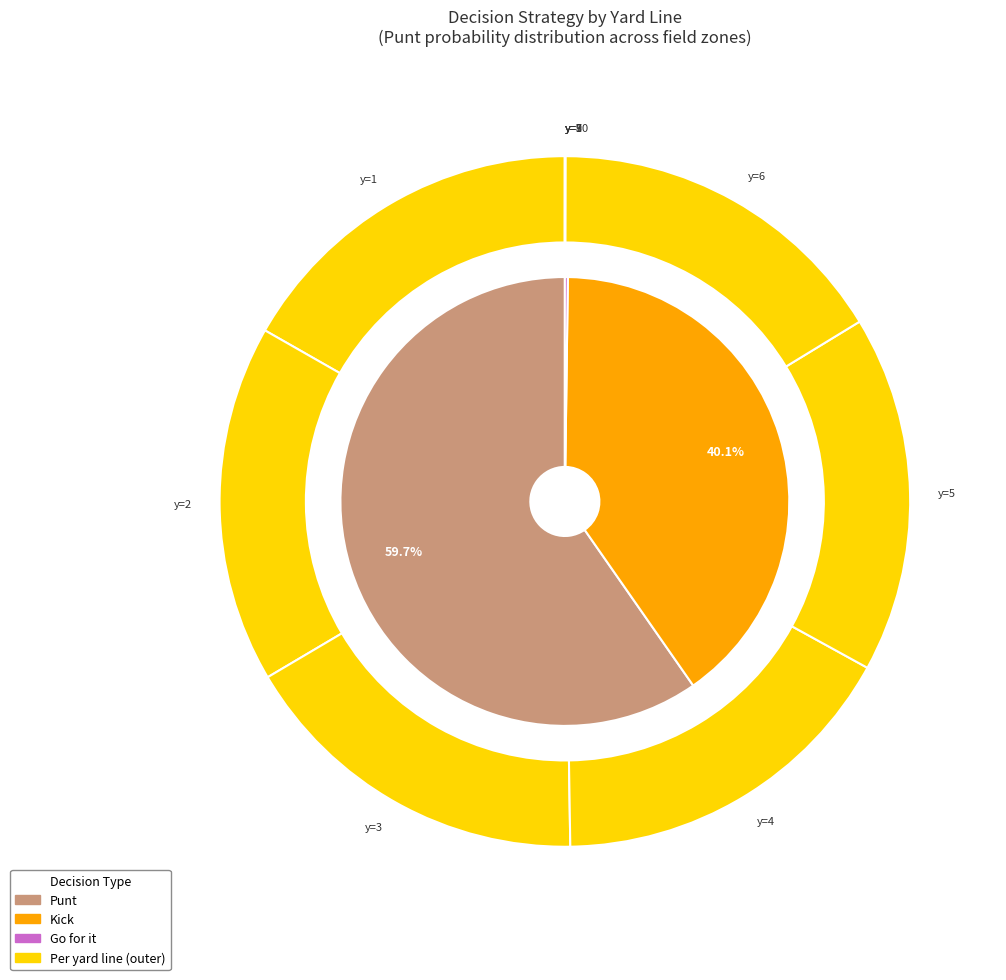

Combined, do gofor_values and kick_values account for over 50%?

No